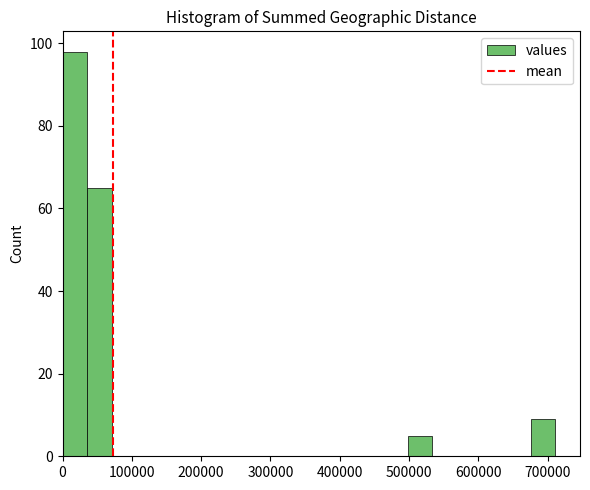

Around what value on the x-axis is the tallest bar? Give the approximate position of its centre, as read against the axis.

20000